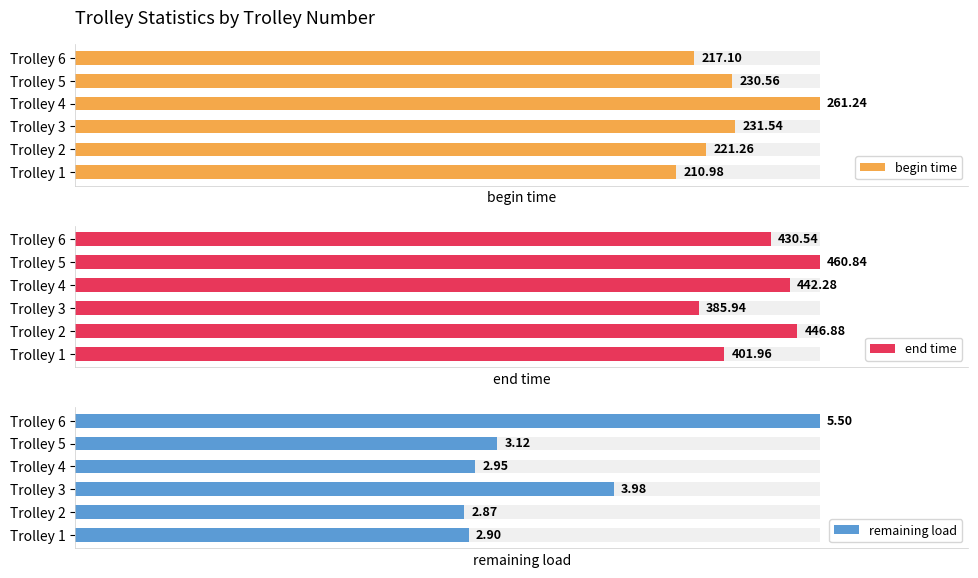

How many bars are there in each group?

3